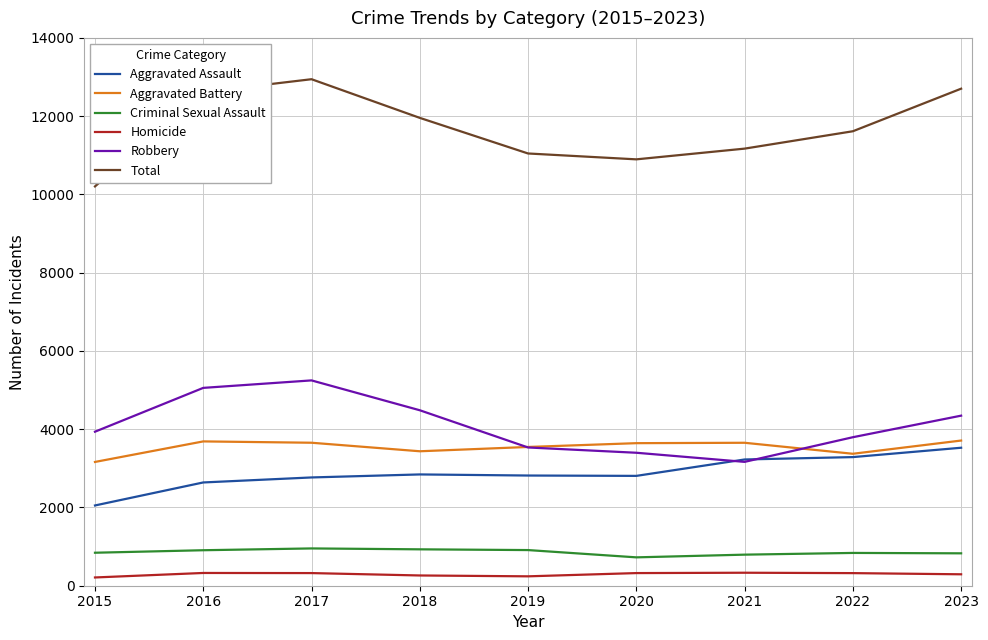

Rank the series by their maximum value, from lowest to highest.

Homicide, Criminal Sexual Assault, Aggravated Assault, Aggravated Battery, Robbery, Total